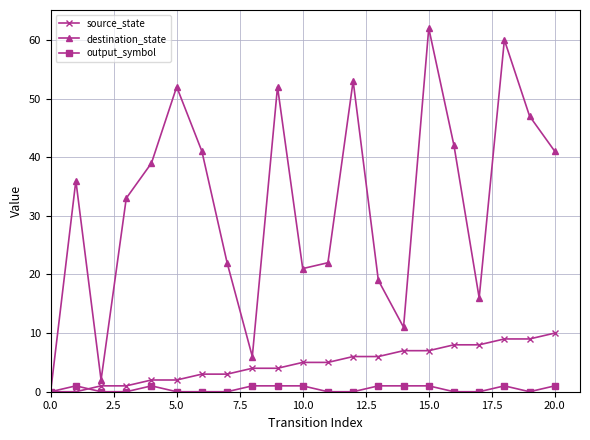

Rank the series by their maximum value, from highest to lowest.

destination_state, source_state, output_symbol